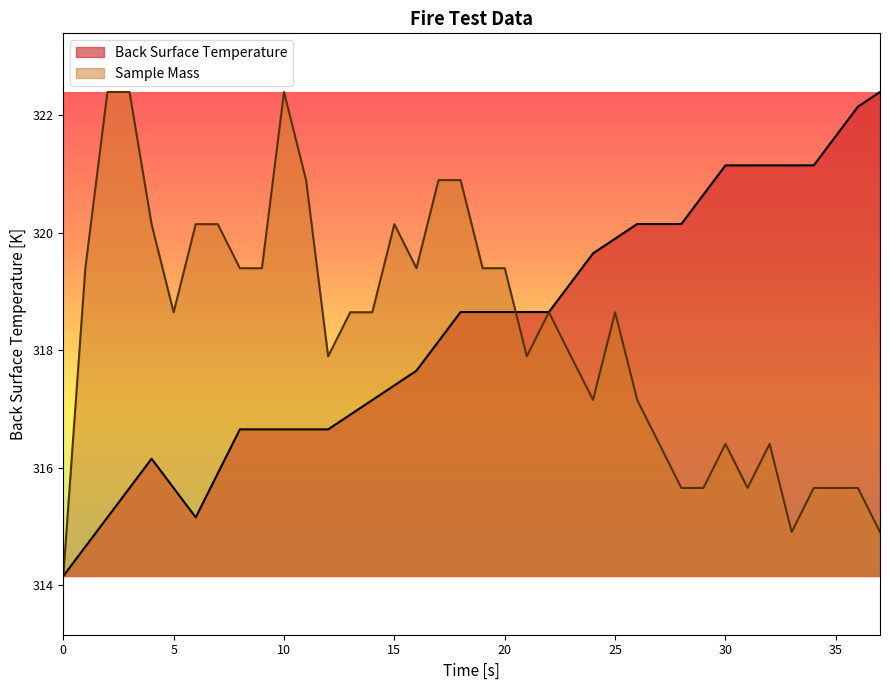

What is the sum of all Sample Mass values?

12095.2